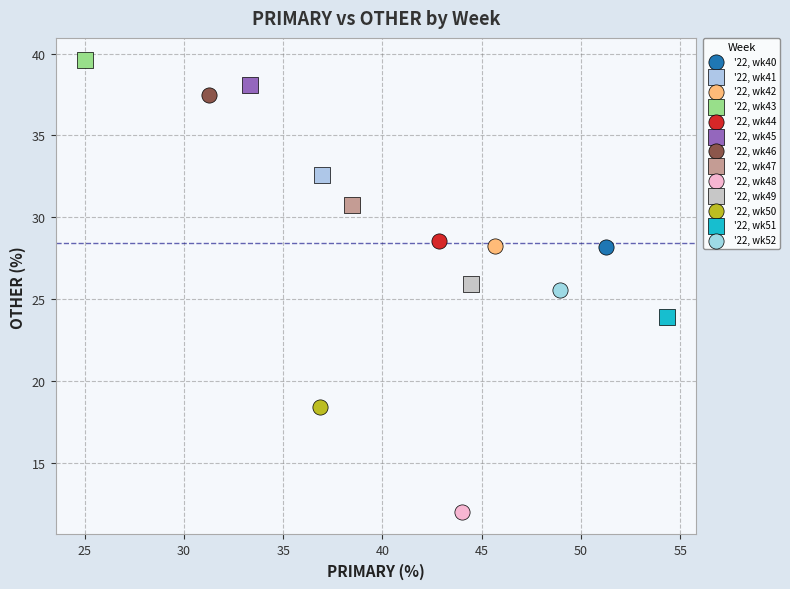

What are all the series names shown in the legend?

'22, wk40, '22, wk41, '22, wk42, '22, wk43, '22, wk44, '22, wk45, '22, wk46, '22, wk47, '22, wk48, '22, wk49, '22, wk50, '22, wk51, '22, wk52